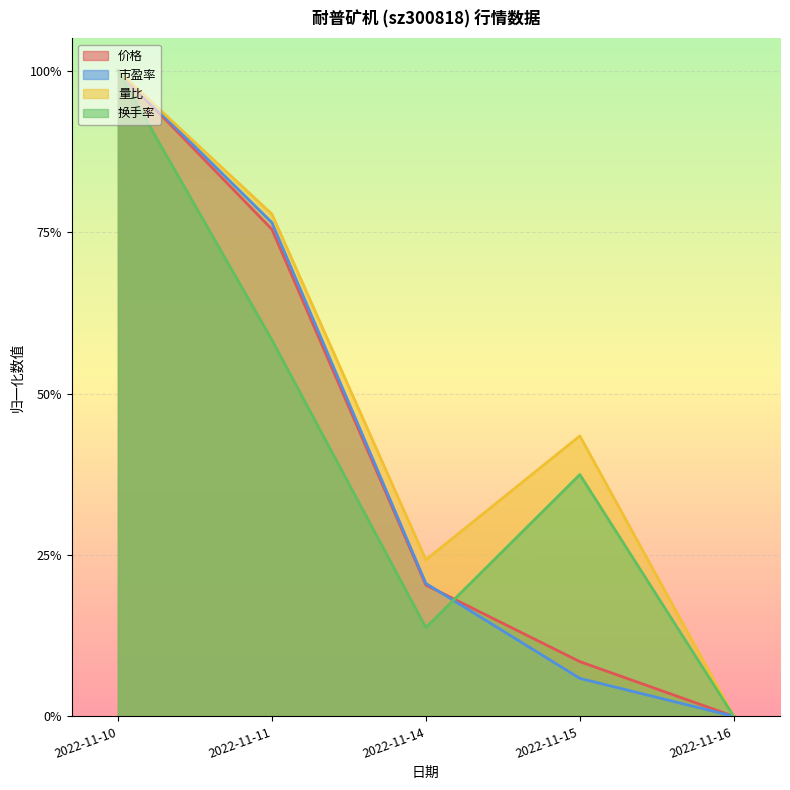

What is the average value of the 市盈率 series?

0.4